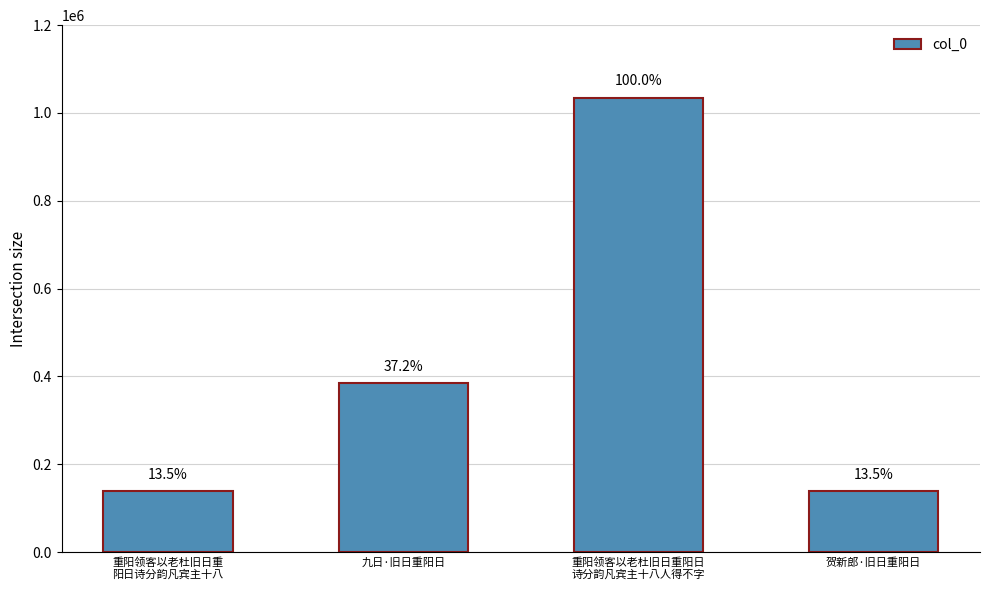

Rank the categories by value from lowest to highest.

贺新郎·旧日重阳日, 重阳领客以老杜旧日重
阳日诗分韵凡宾主十八, 九日·旧日重阳日, 重阳领客以老杜旧日重阳日
诗分韵凡宾主十八人得不字